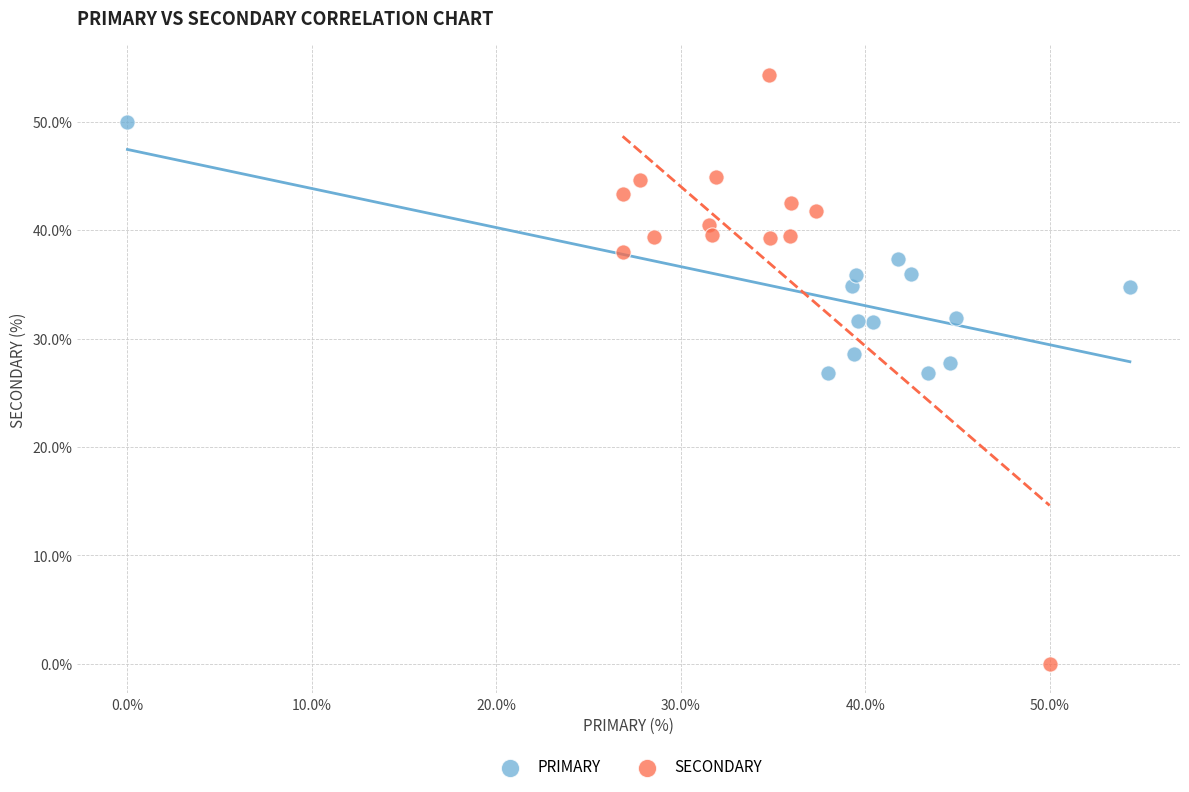

What are all the series names shown in the legend?

PRIMARY, SECONDARY